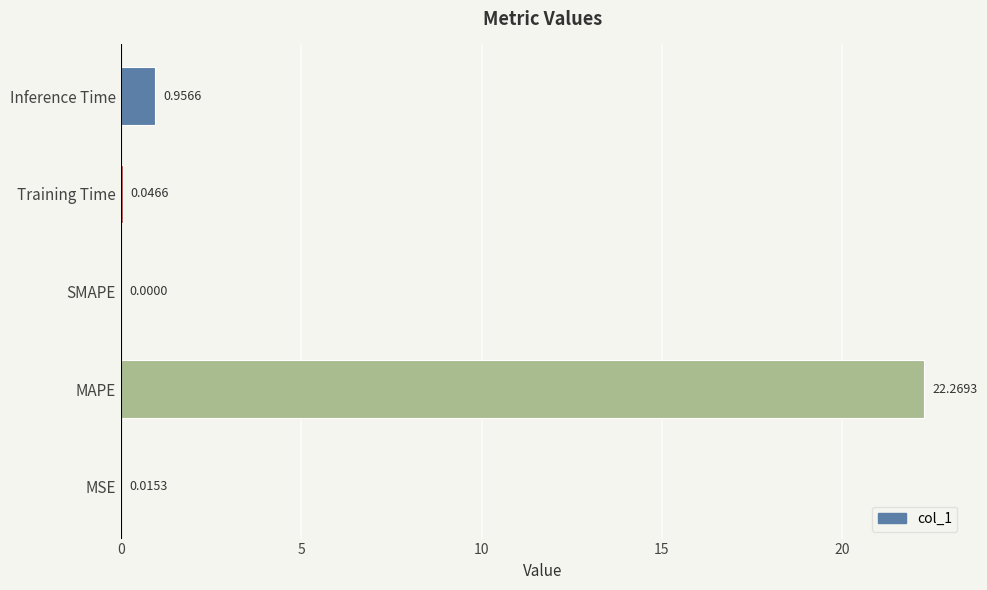

What is the change in value from MAPE to Training Time?

-22.2